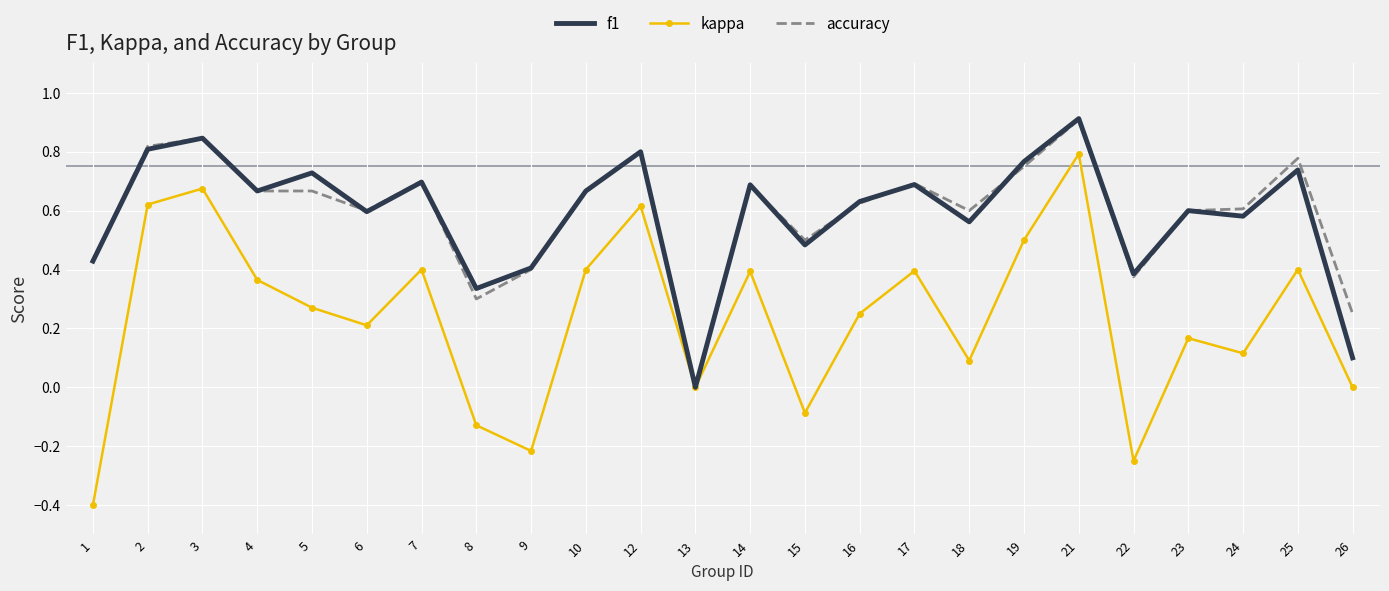

What is the minimum value for kappa?

-0.4